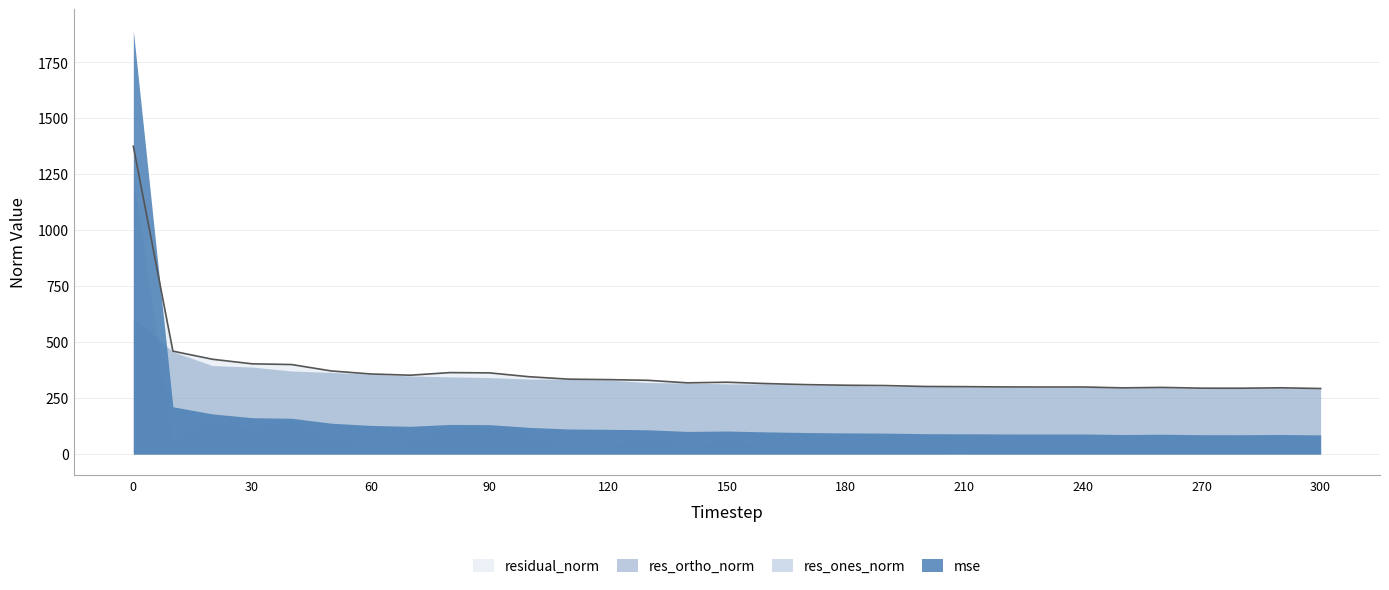

True or false: res_ones_norm and mse intersect in this chart.

False